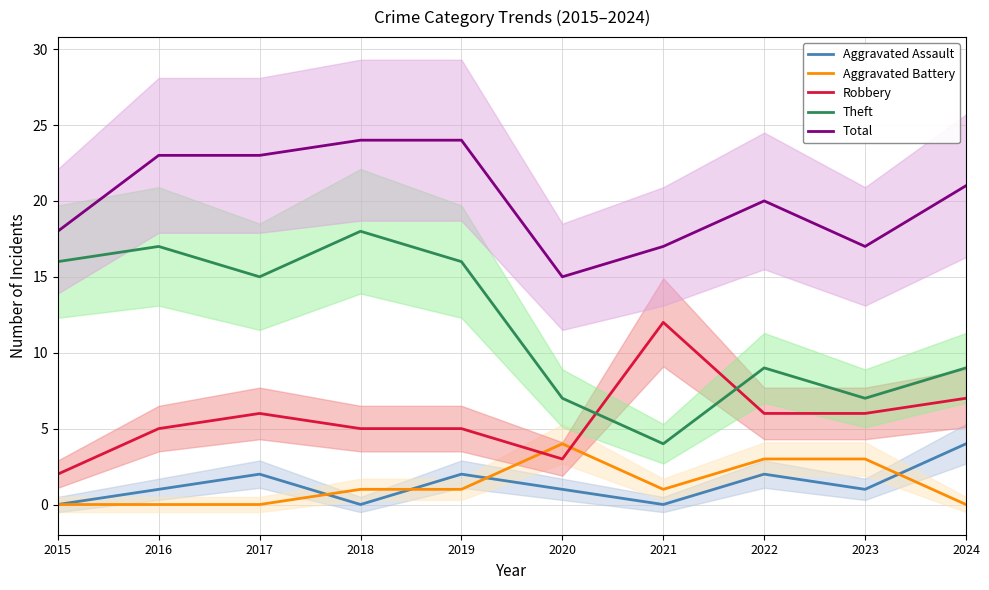

At which label does Robbery first exceed 6?

2021